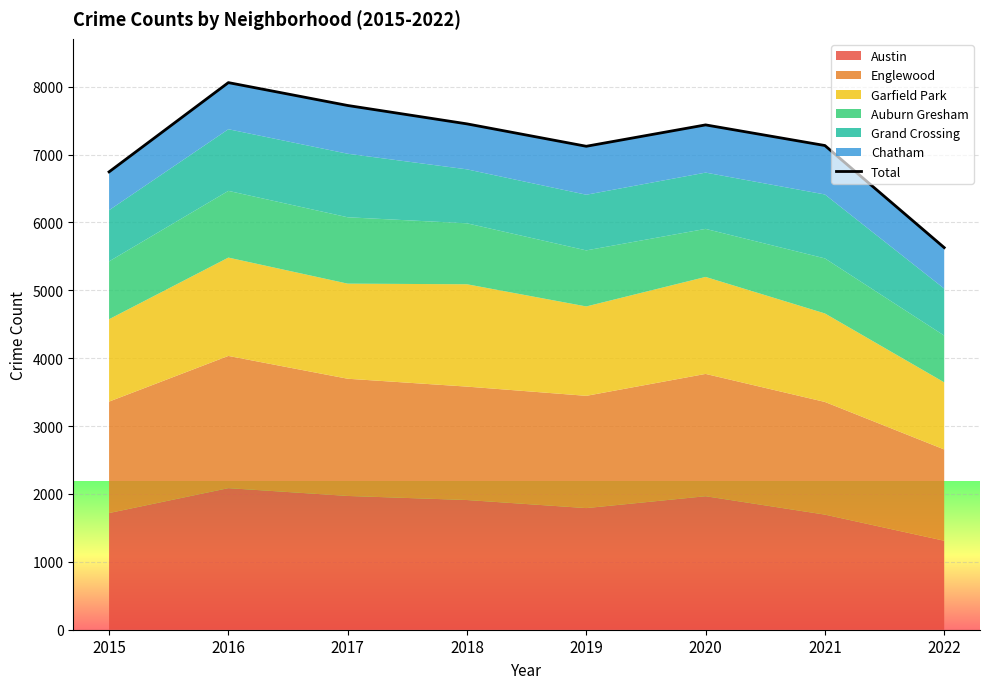

List the labels in order of value, smallest first.

2022, 2015, 2019, 2021, 2020, 2018, 2017, 2016